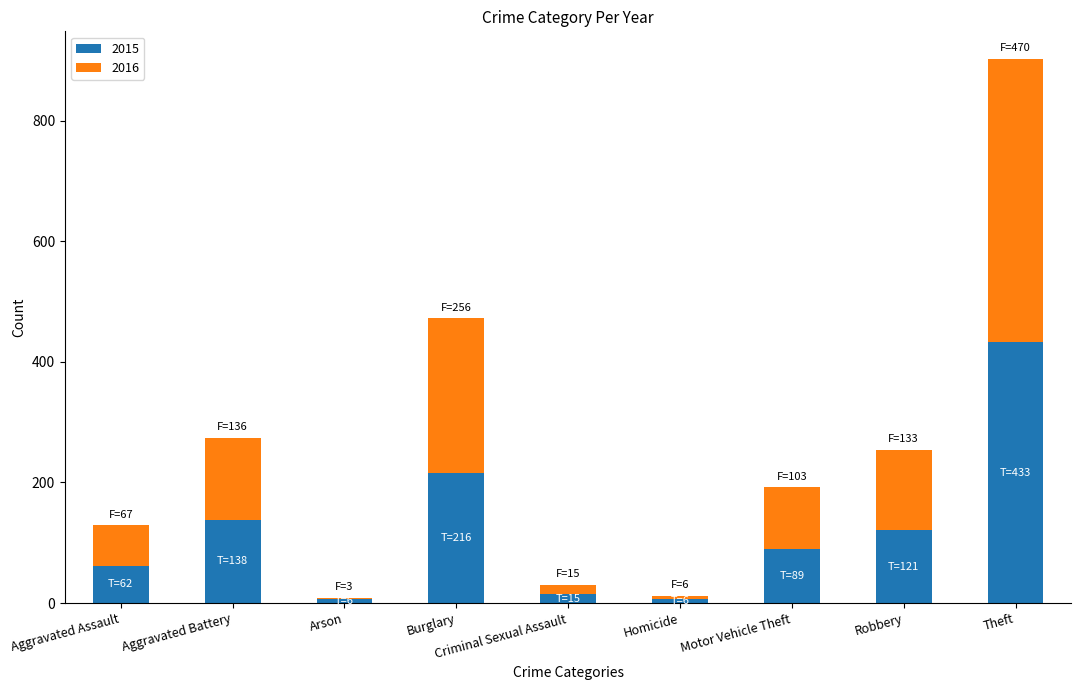

The value of 2015 at Aggravated Battery is 201. True or false?

False